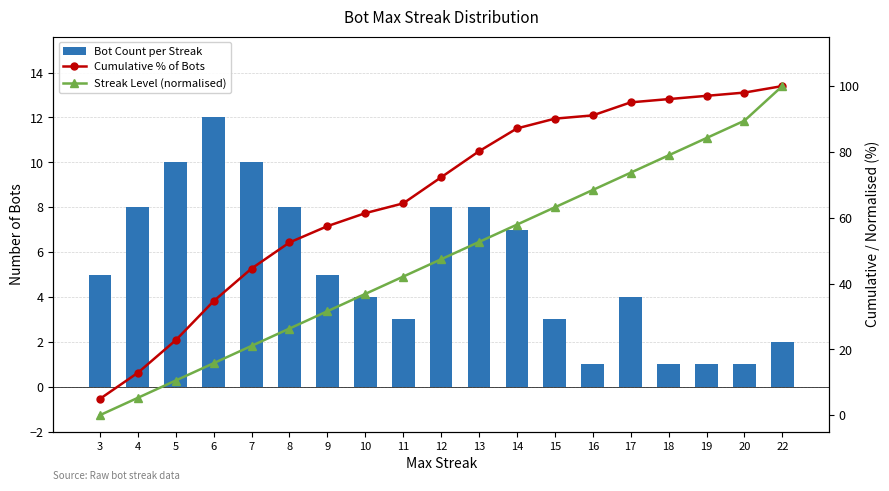

Reading left to right, what are all the values shown in this chart?

Bot Count per Streak: 3=5.0	4=8.0	5=10.0	6=12.0	7=10.0	8=8.0	9=5.0	10=4.0	11=3.0	12=8.0	13=8.0	14=7.0	15=3.0	16=1.0	17=4.0	18=1.0	19=1.0	20=1.0	22=2.0
Cumulative % of Bots: 3=5.0	4=12.9	5=22.8	6=34.7	7=44.6	8=52.5	9=57.4	10=61.4	11=64.4	12=72.3	13=80.2	14=87.1	15=90.1	16=91.1	17=95.0	18=96.0	19=97.0	20=98.0	22=100.0
Streak Level (normalised): 3=0.0	4=5.3	5=10.5	6=15.8	7=21.1	8=26.3	9=31.6	10=36.8	11=42.1	12=47.4	13=52.6	14=57.9	15=63.2	16=68.4	17=73.7	18=78.9	19=84.2	20=89.5	22=100.0